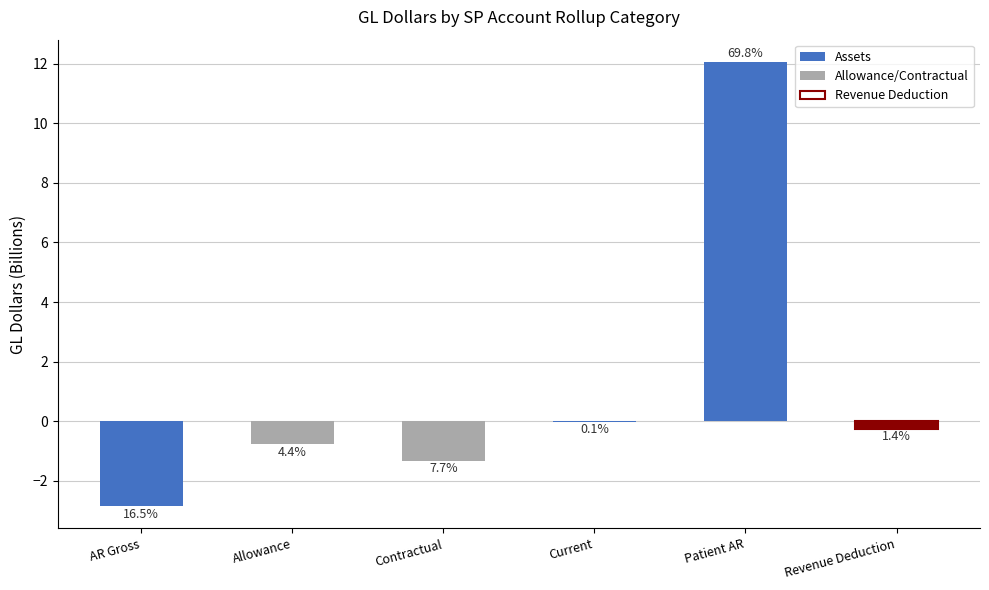

What position from the left is Current?

4